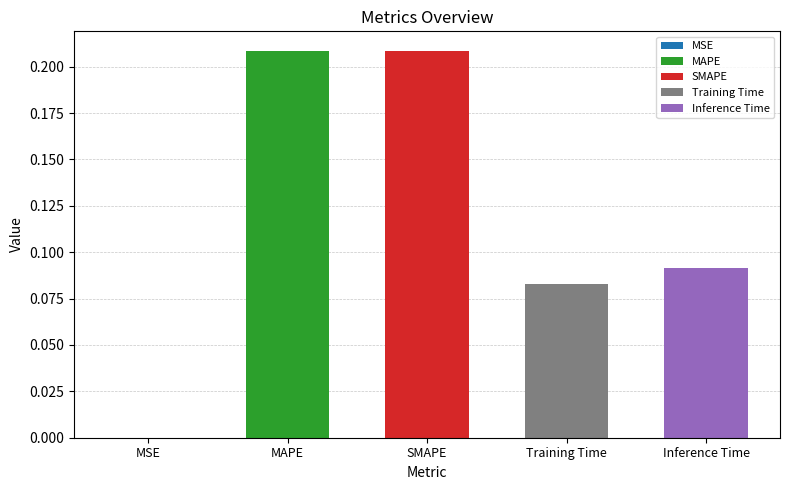

List the labels in order of value, smallest first.

MSE, Training Time, Inference Time, MAPE, SMAPE